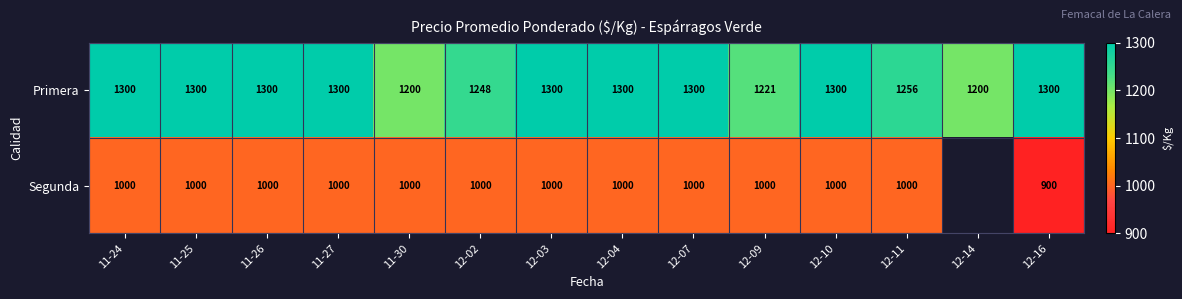

Where is Primera nearest to the value 1250?

12-02